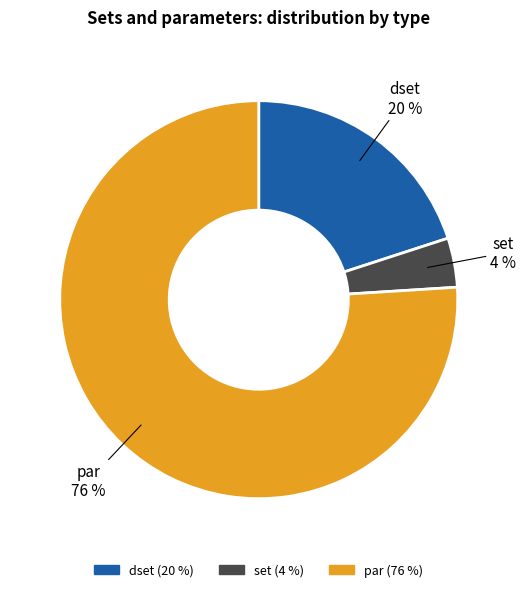

To the nearest percent, what is the difference between the largest and smallest slice percentages?

72%